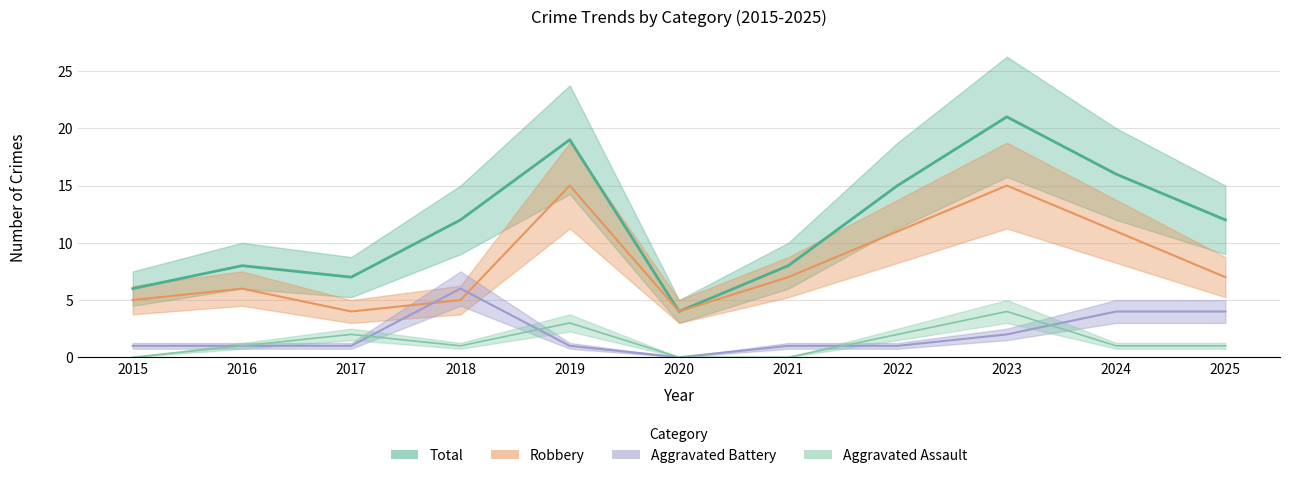

What value does the Total series have at 2019?

19